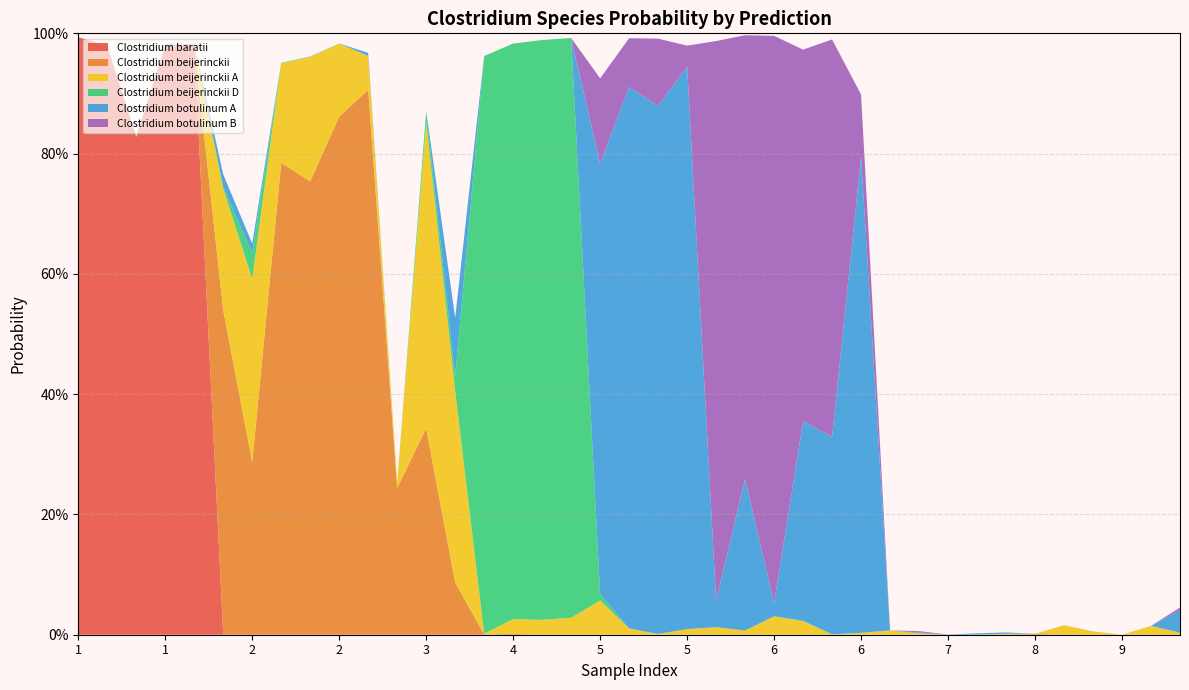

Reading left to right, transcribe all the data shown in this chart.

s__Clostridium baratii: 1.0	1.0	0.8	1.0	1.0	0.0	0.0	0.0	0.0	0.0	0.0	0.0	0.0	0.0	0.0	0.0	0.0	0.0	0.0	0.0	0.0	0.0	0.0	0.0	0.0	0.0	0.0	0.0	0.0	0.0	0.0	0.0	0.0	0.0	0.0	0.0	0.0	0.0	0.0
s__Clostridium beijerinckii: 0.0	0.0	0.0	0.0	0.0	0.5	0.3	0.8	0.8	0.9	0.9	0.2	0.3	0.1	0.0	0.0	0.0	0.0	0.0	0.0	0.0	0.0	0.0	0.0	0.0	0.0	0.0	0.0	0.0	0.0	0.0	0.0	0.0	0.0	0.0	0.0	0.0	0.0	0.0
s__Clostridium beijerinckii_A: 0.0	0.0	0.0	0.0	0.0	0.2	0.3	0.2	0.2	0.1	0.1	0.0	0.5	0.3	0.0	0.0	0.0	0.0	0.1	0.0	0.0	0.0	0.0	0.0	0.0	0.0	0.0	0.0	0.0	0.0	0.0	0.0	0.0	0.0	0.0	0.0	0.0	0.0	0.0
s__Clostridium beijerinckii_D: 0.0	0.0	0.0	0.0	0.0	0.0	0.0	0.0	0.0	0.0	0.0	0.0	0.0	0.0	1.0	1.0	1.0	1.0	0.0	0.0	0.0	0.0	0.0	0.0	0.0	0.0	0.0	0.0	0.0	0.0	0.0	0.0	0.0	0.0	0.0	0.0	0.0	0.0	0.0
s__Clostridium botulinum_A: 0.0	0.0	0.0	0.0	0.0	0.0	0.0	0.0	0.0	0.0	0.0	0.0	0.0	0.1	0.0	0.0	0.0	0.0	0.7	0.9	0.9	0.9	0.0	0.3	0.0	0.3	0.3	0.8	0.0	0.0	0.0	0.0	0.0	0.0	0.0	0.0	0.0	0.0	0.0
s__Clostridium botulinum_B: 0.0	0.0	0.0	0.0	0.0	0.0	0.0	0.0	0.0	0.0	0.0	0.0	0.0	0.0	0.0	0.0	0.0	0.0	0.1	0.1	0.1	0.0	0.9	0.7	0.9	0.6	0.7	0.1	0.0	0.0	0.0	0.0	0.0	0.0	0.0	0.0	0.0	0.0	0.0